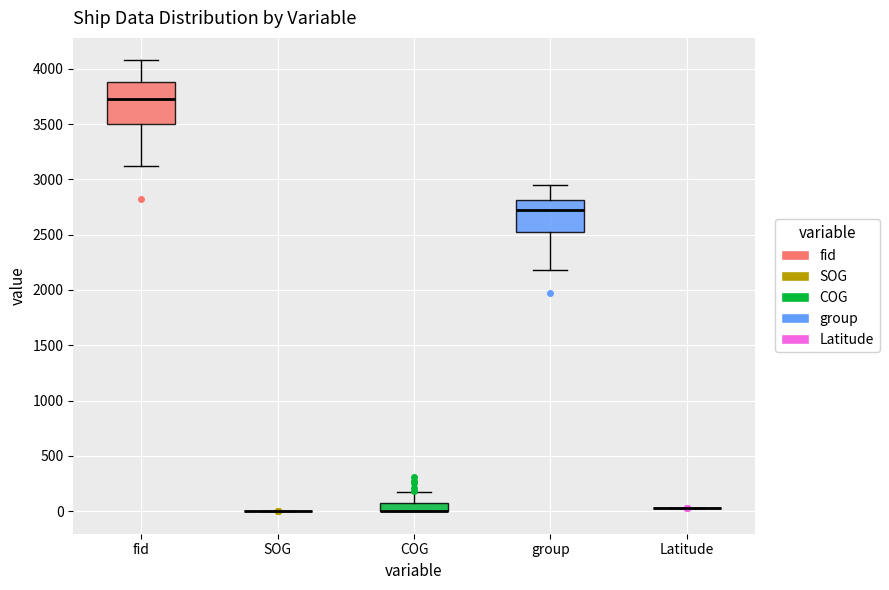

Where does the lower whisker of the box for group end on the y-axis? The values are not printed on the chart, so give them approximately, as read against the axis.

2200